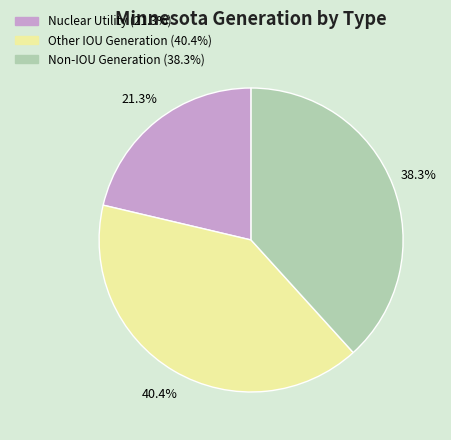

Approximately how many times larger is the value at Non-IOU Generation compared to Nuclear Utility?

1.8